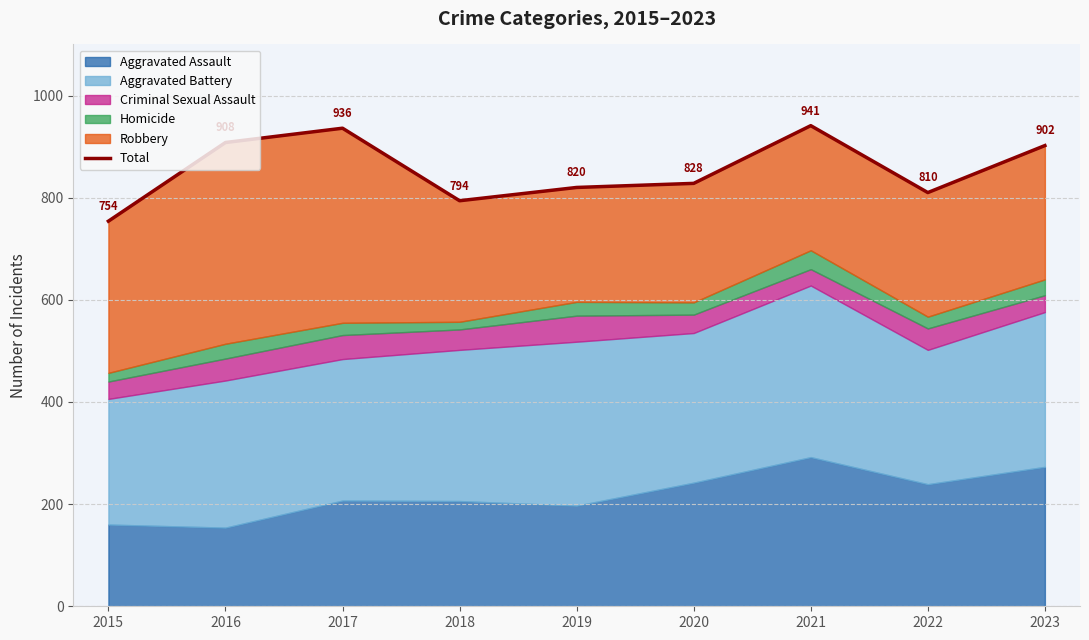

What is the smallest value displayed?

754